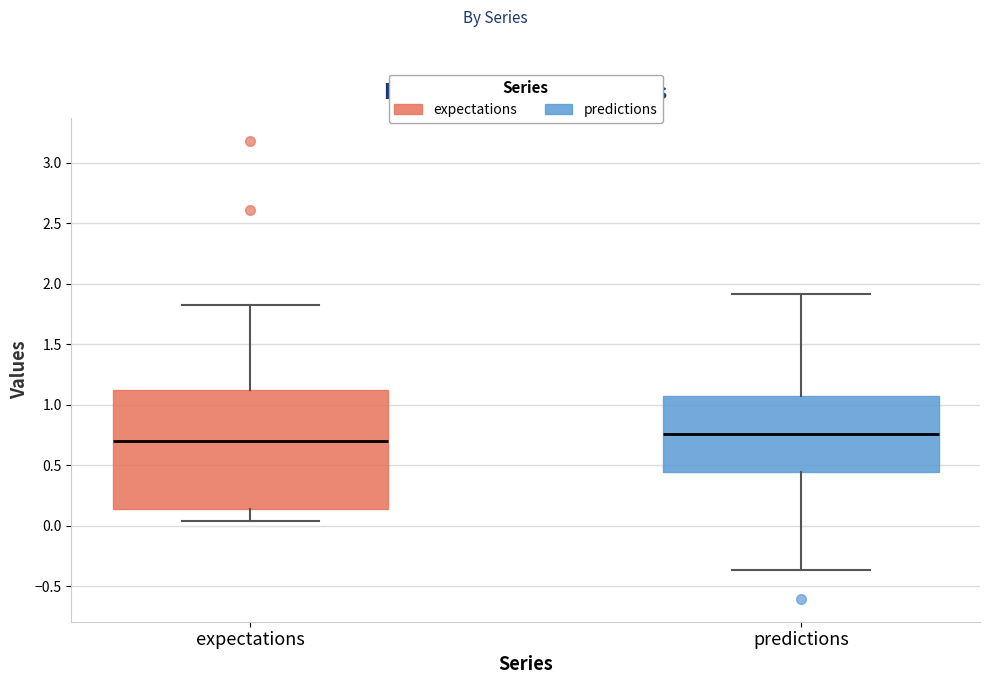

Where is the upper edge of the box for expectations on the y-axis? The values are not printed on the chart, so give them approximately, as read against the axis.

1.10